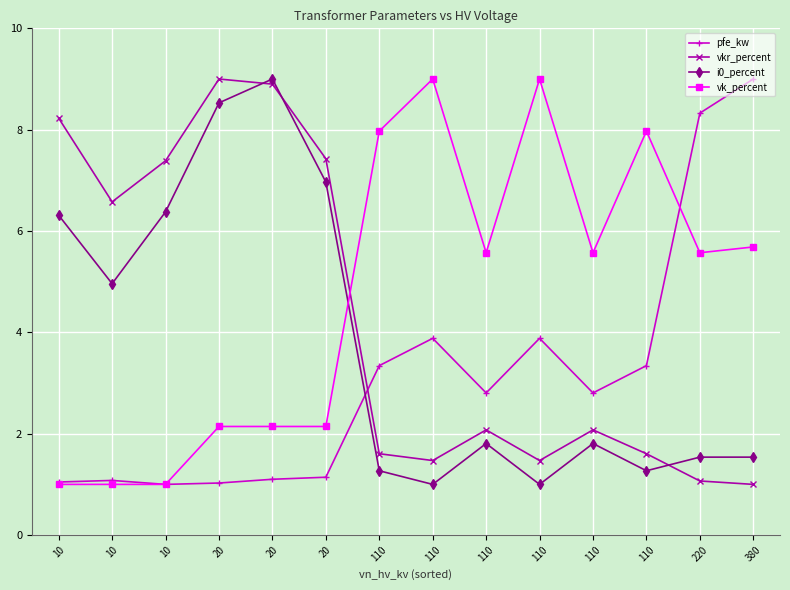

How many lines are shown in the chart?

4